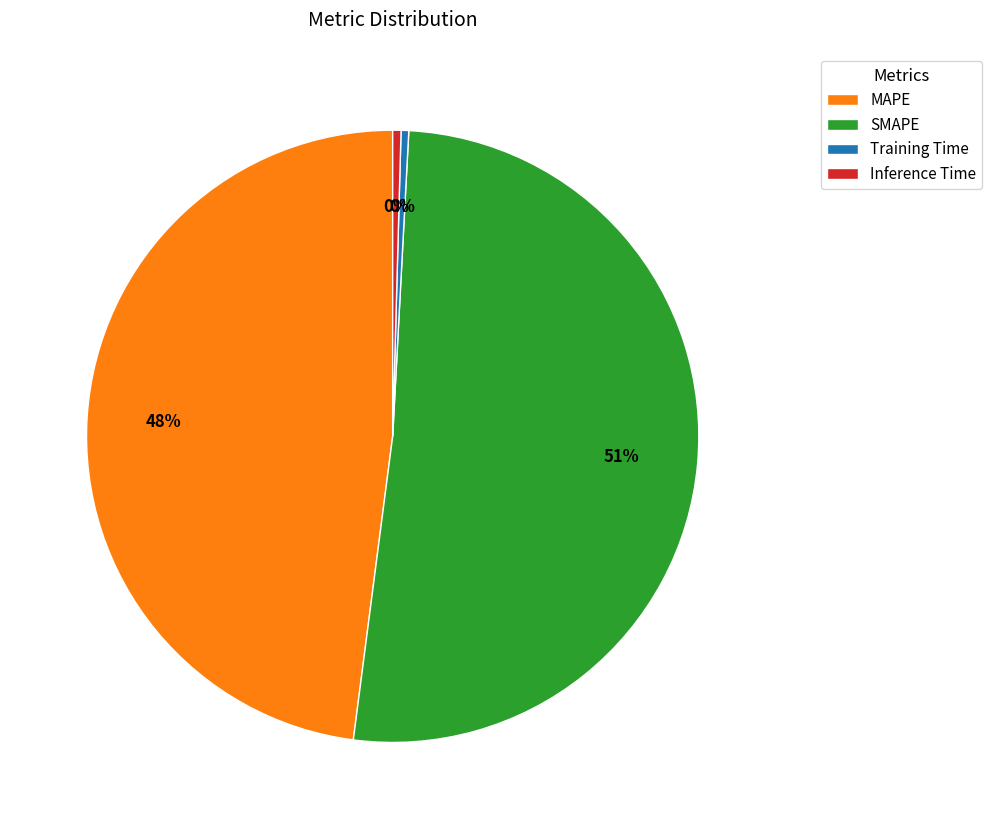

Do Training Time and SMAPE together represent more than half of the pie?

Yes